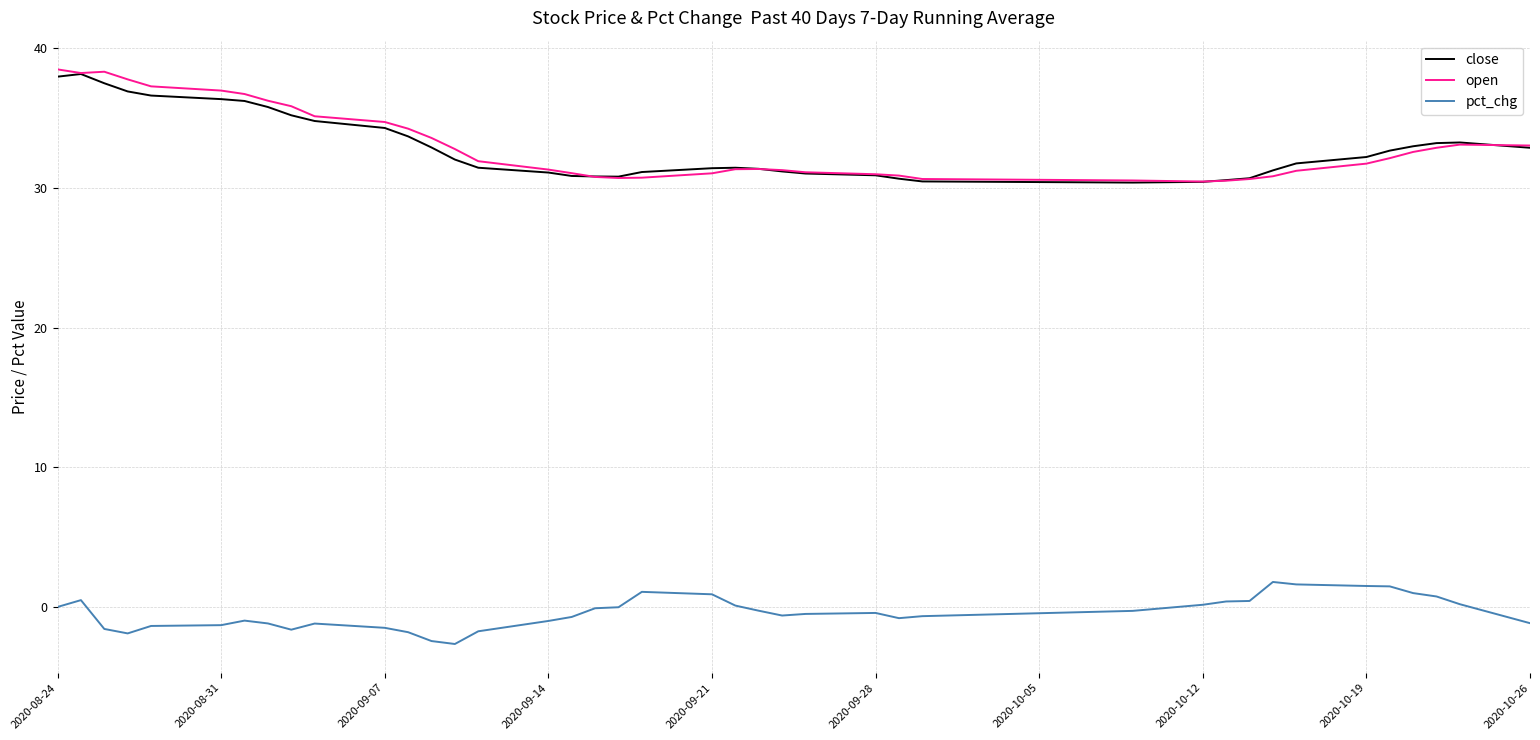

What is the maximum value shown in the chart?

38.5